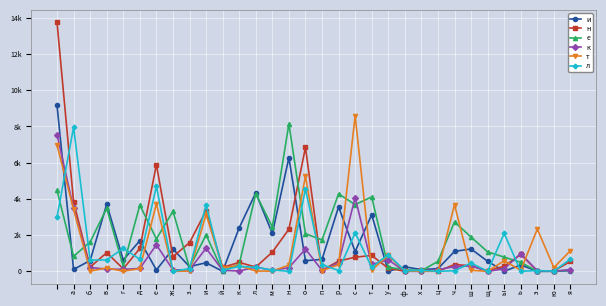

What is the maximum value shown in the chart?

13749